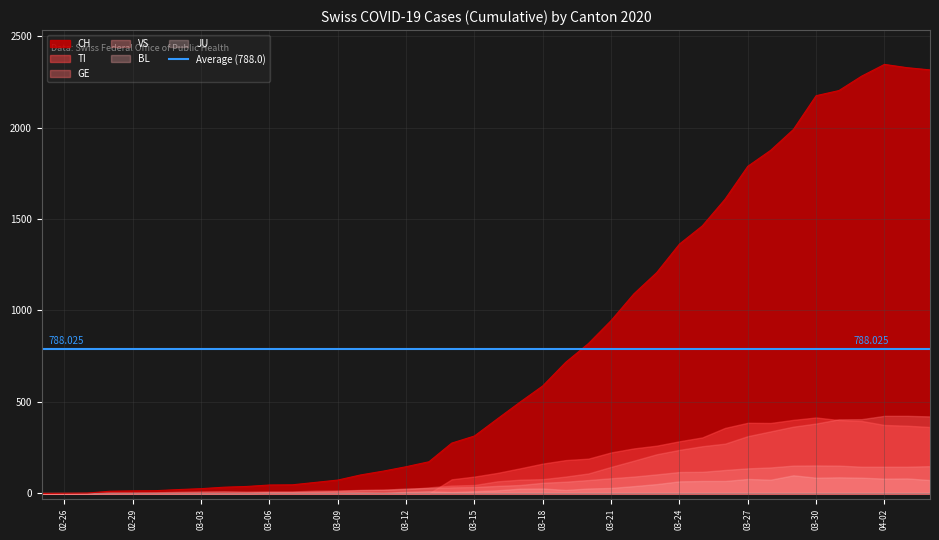

What is the difference between the maximum and minimum values in the BL series?

99